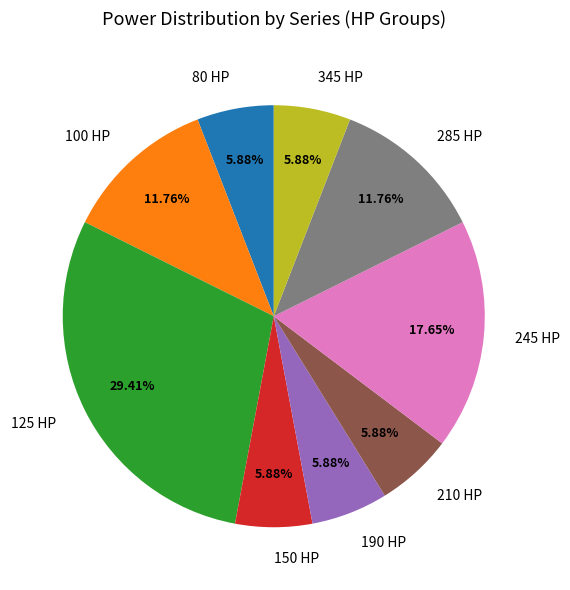

Does any single category account for the majority?

No